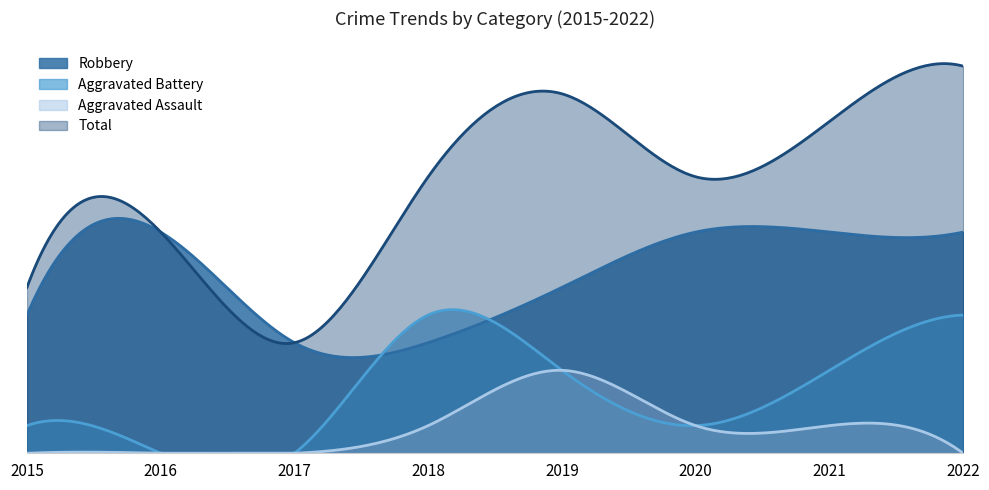

How many lines are shown in the chart?

4